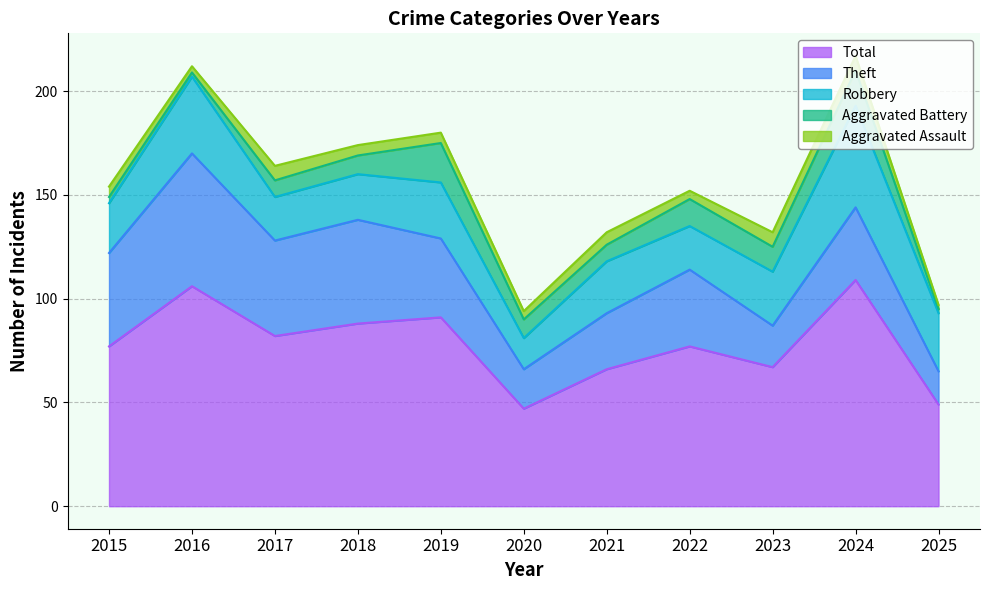

What is the difference between the maximum and second lowest values in the Aggravated Battery series?

17